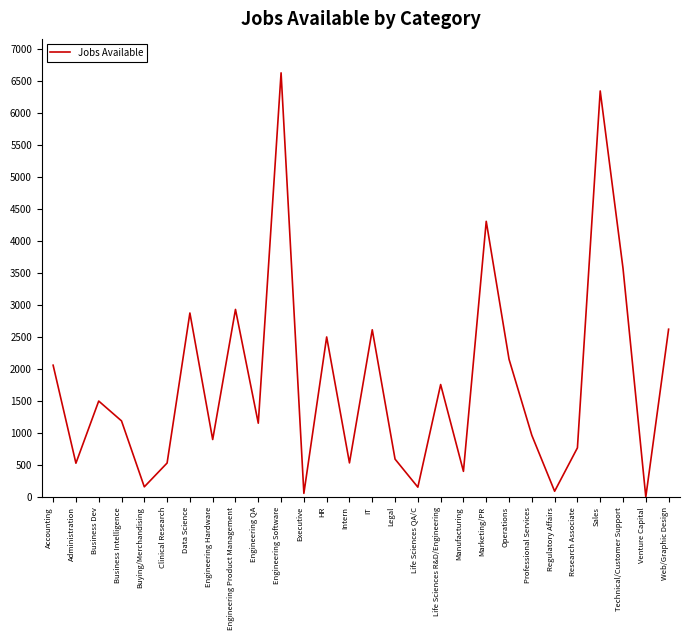

Where is the first local maximum?

Business Dev